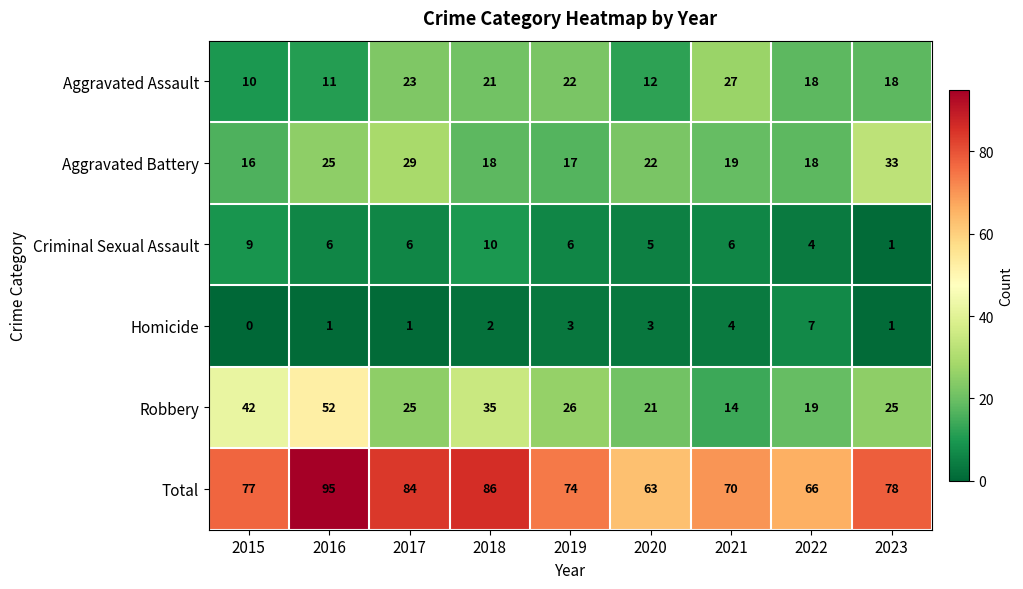

What is the difference between the maximum and minimum values in the Criminal Sexual Assault series?

9